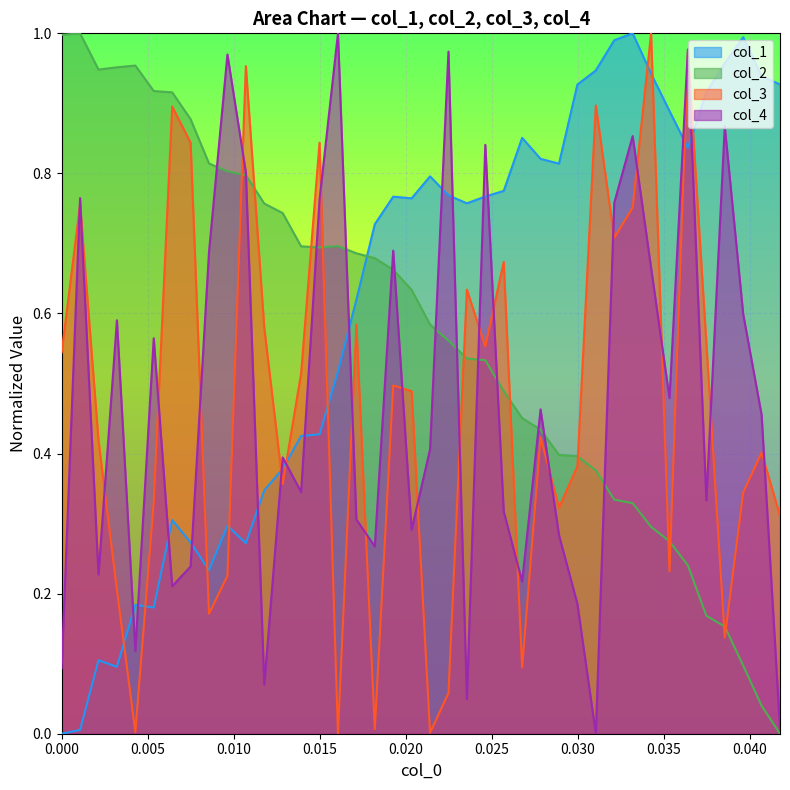

After their last crossing, which series has the higher values: col_3 or col_2?

col_3